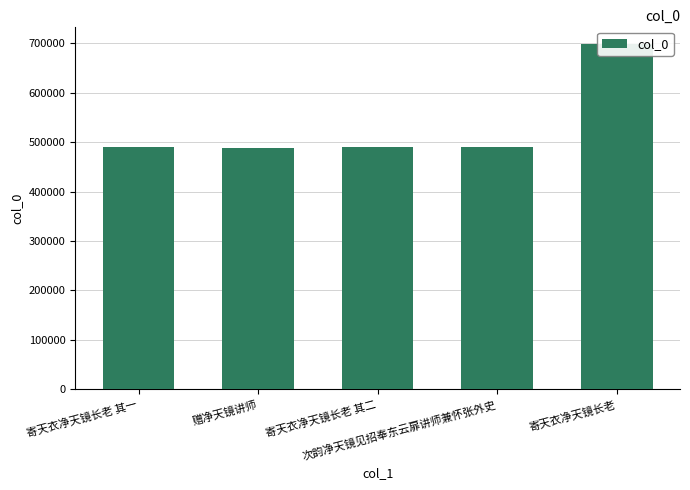

List the labels in order of value, smallest first.

赠净天镜讲师, 次韵净天镜见招奉东云扉讲师兼怀张外史, 寄天衣净天镜长老 其一, 寄天衣净天镜长老 其二, 寄天衣净天镜长老